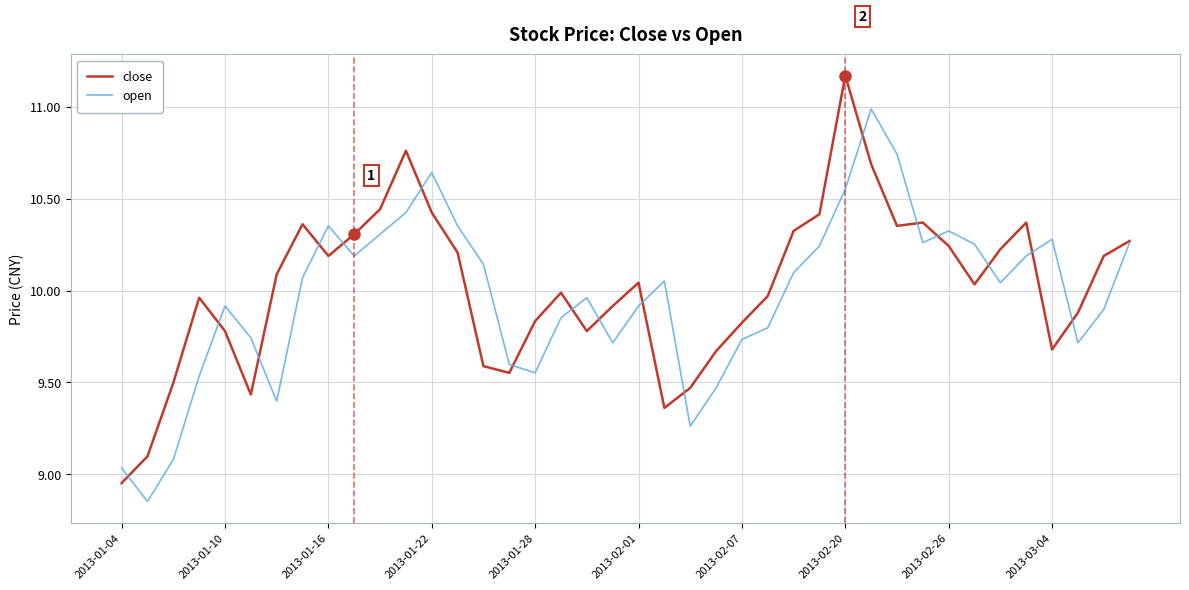

List the series in order of their peak value, highest first.

close, open